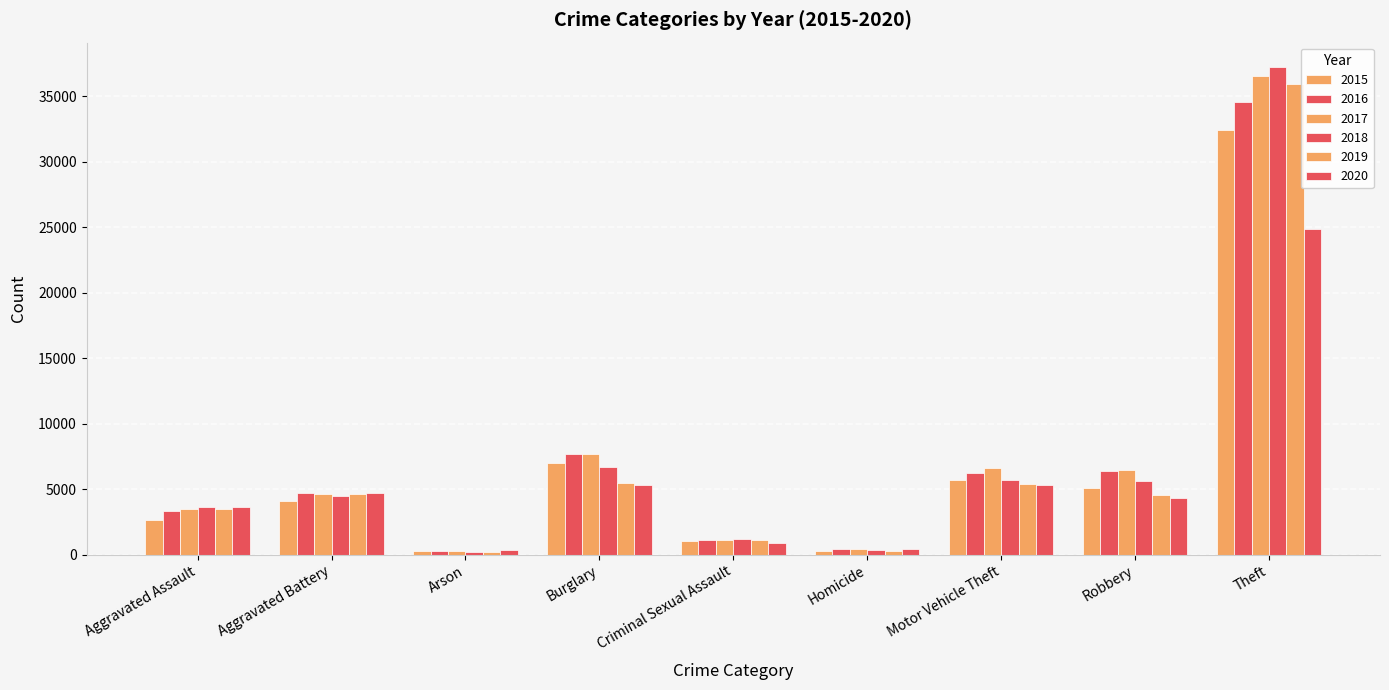

Reading left to right, transcribe all the data shown in this chart.

2015: 2608	4090	254	6965	1018	277	5712	5049	32407
2016: 3301	4710	306	7664	1107	412	6247	6420	34552
2017: 3457	4664	274	7650	1153	415	6610	6490	36538
2018: 3596	4466	212	6707	1155	331	5712	5601	37221
2019: 3517	4634	212	5459	1121	295	5362	4519	35908
2020: 3613	4732	334	5328	892	462	5297	4302	24837